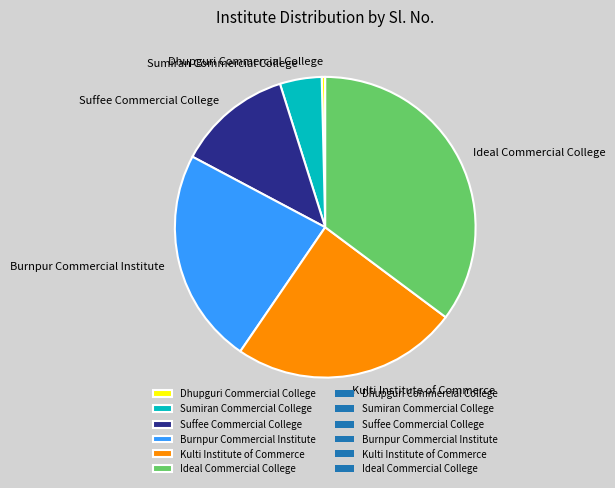

Does Burnpur Commercial Institute represent more than half of the total?

No